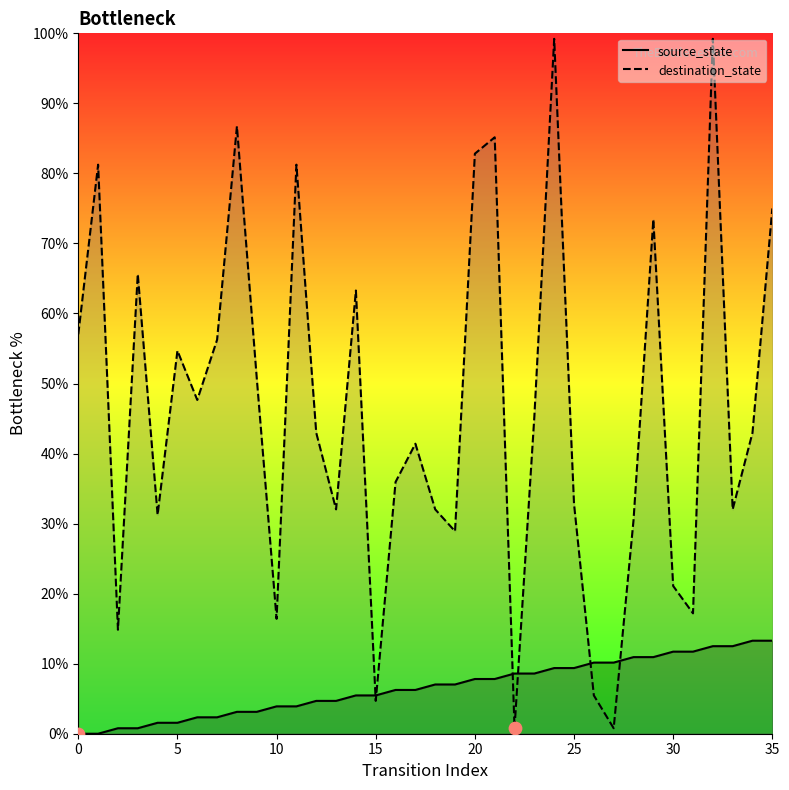

At how many categories does at least one series exceed 23?

28